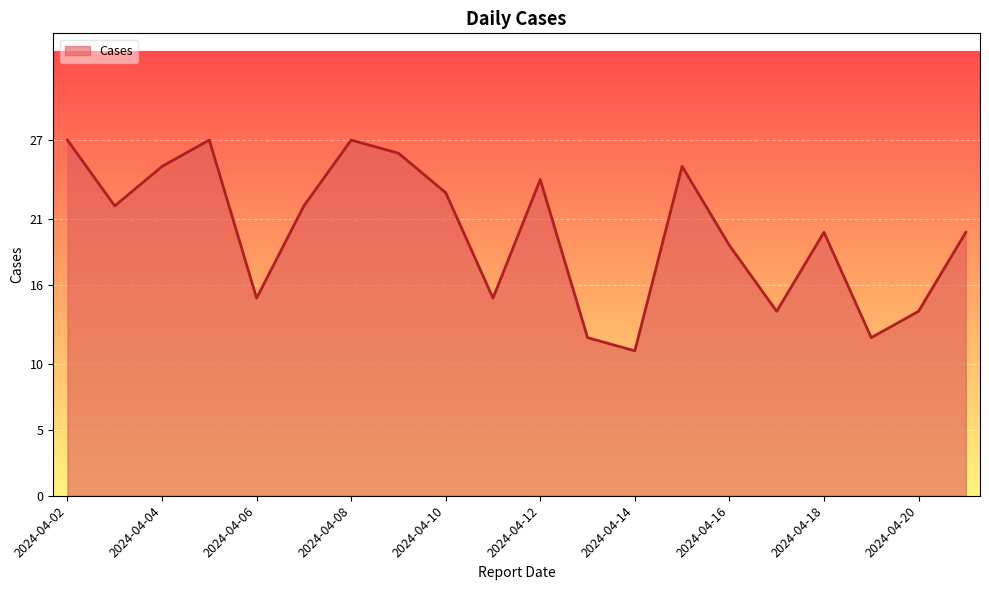

What is the greatest value displayed?

27